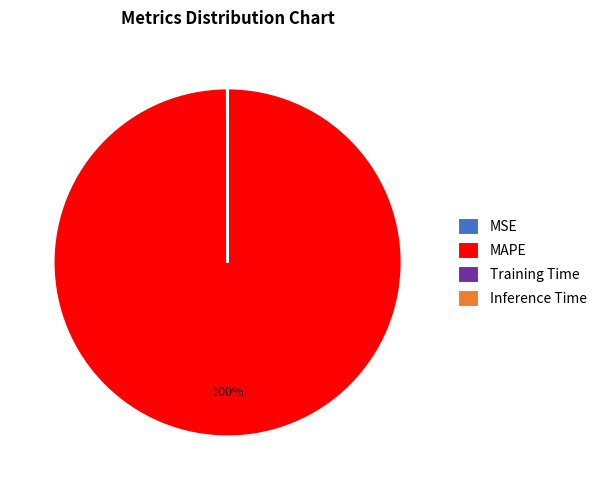

What percentage is the MAPE slice, to the nearest percent?

100%